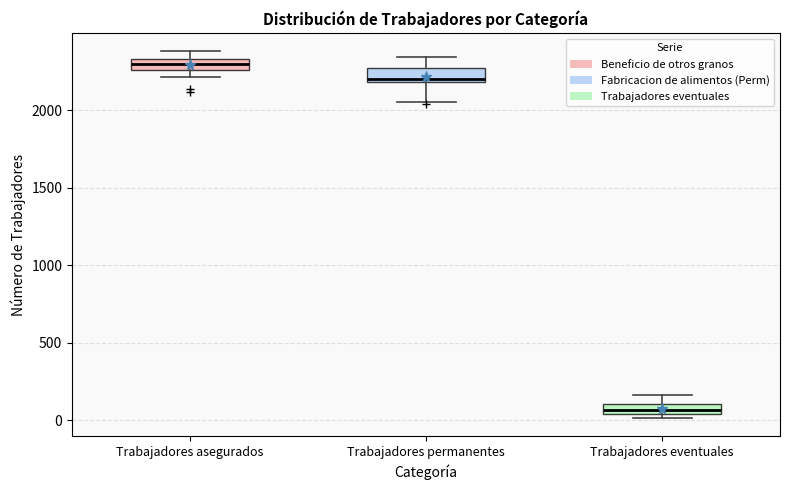

Where is the lower edge of the box for Trabajadores permanentes on the y-axis? The values are not printed on the chart, so give them approximately, as read against the axis.

2200